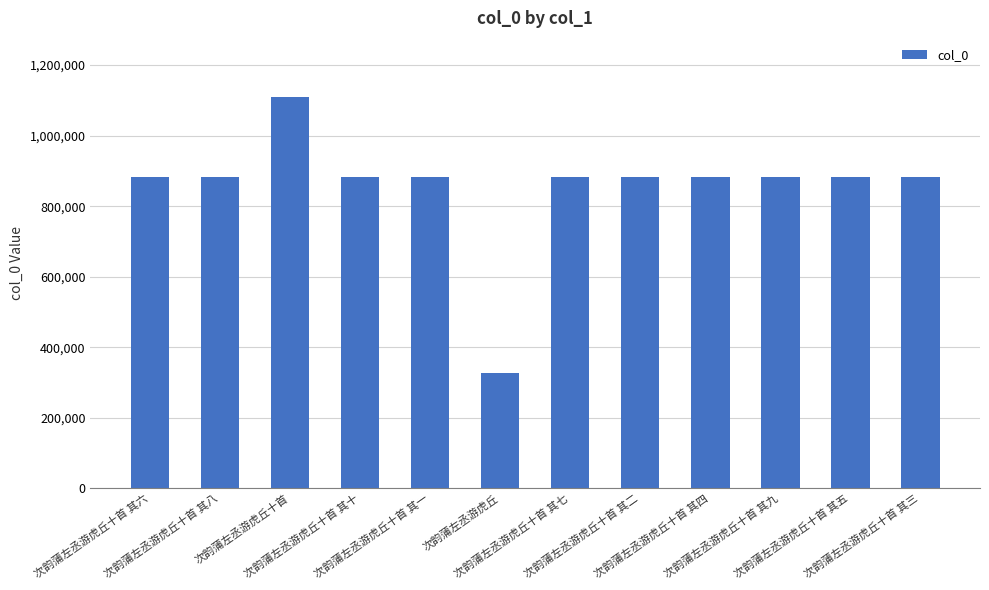

What is the difference between the values at 次韵蒲左丞游虎丘十首 其九 and 次韵蒲左丞游虎丘十首 其七?

2